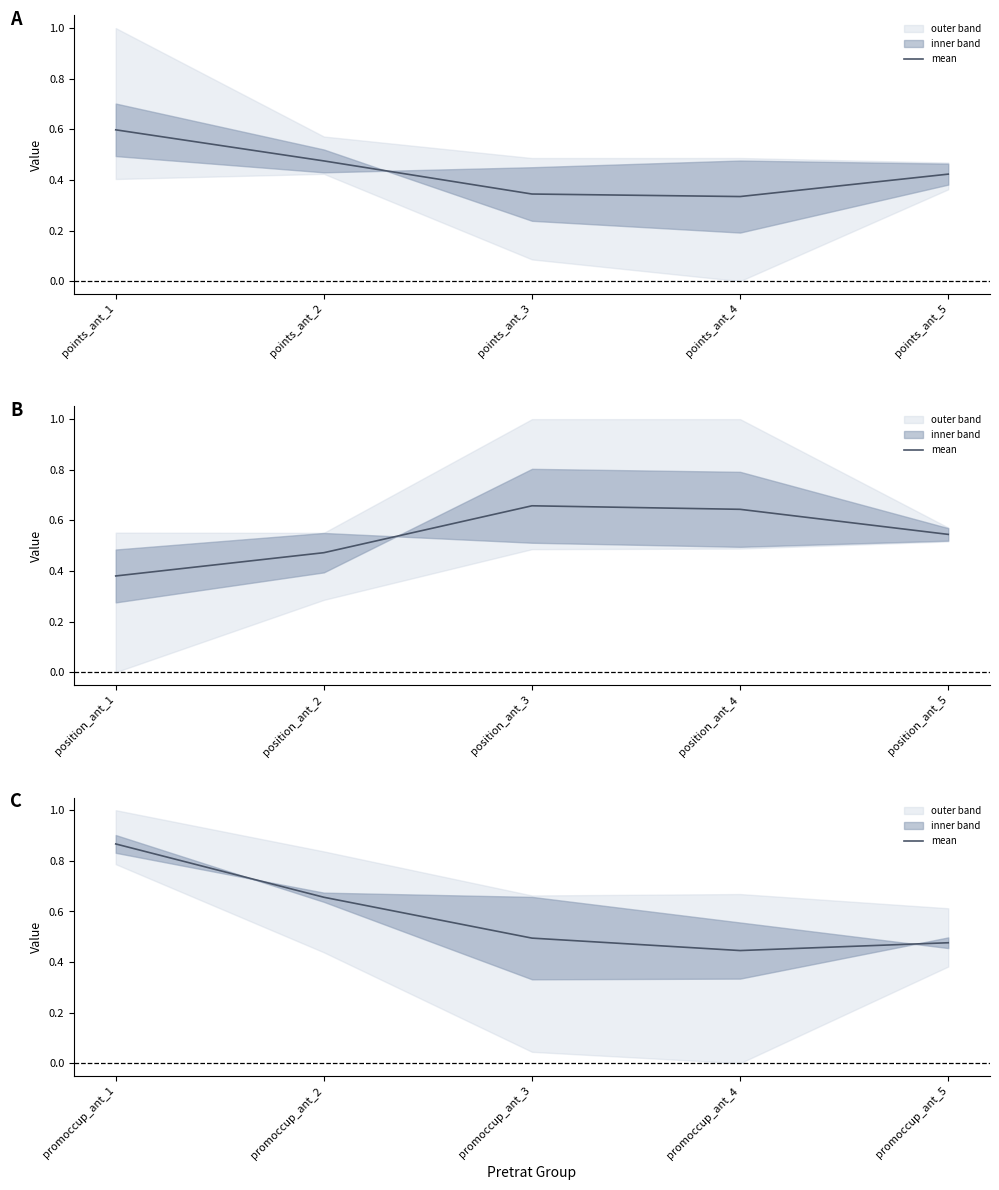

The chart shows a value of 0.5 at promoccup_ant_3. True or false?

True